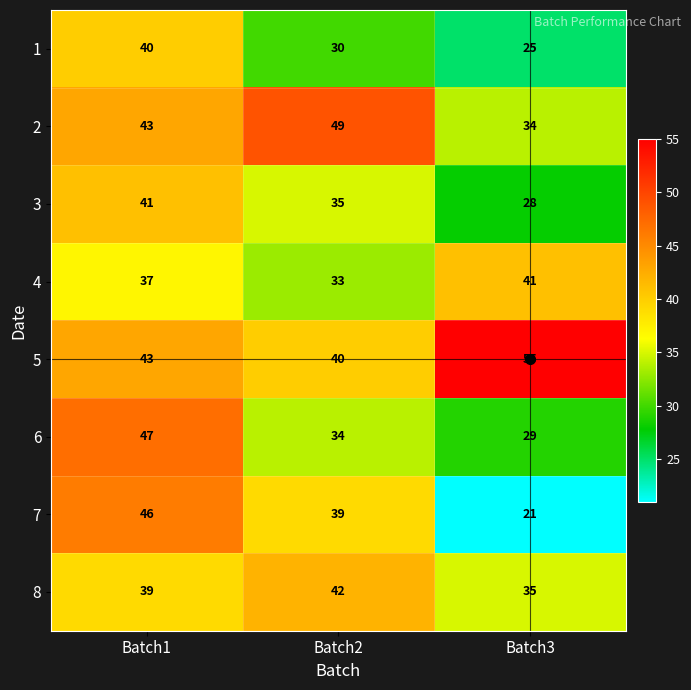

Count the number of data series in this chart.

8